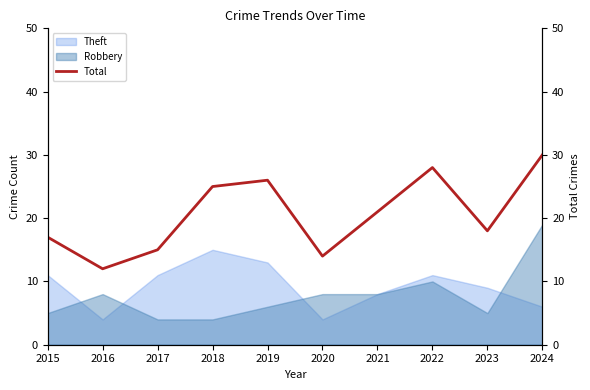

Which has a higher value, 2019 or 2018?

2019